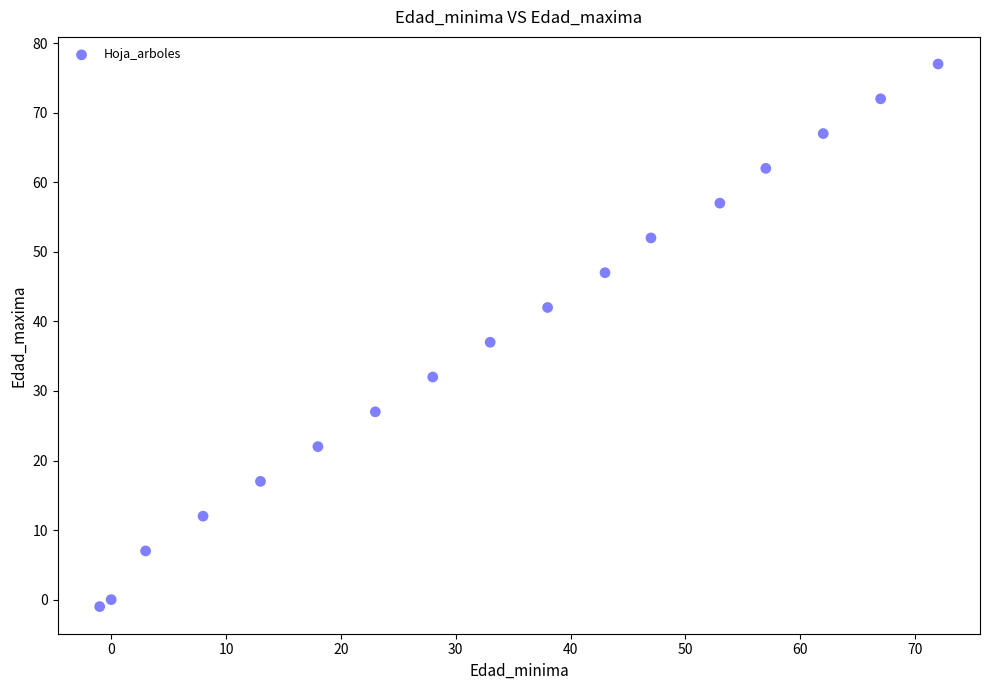

What Y value in the scatter plot is closest to 38?

37